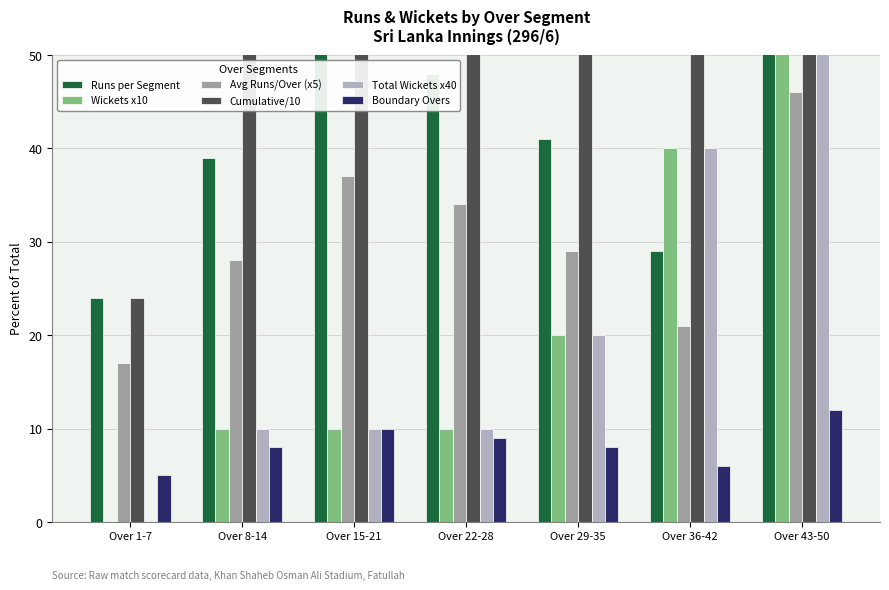

Between Over 36-42 and Over 8-14, which is larger?

Over 8-14